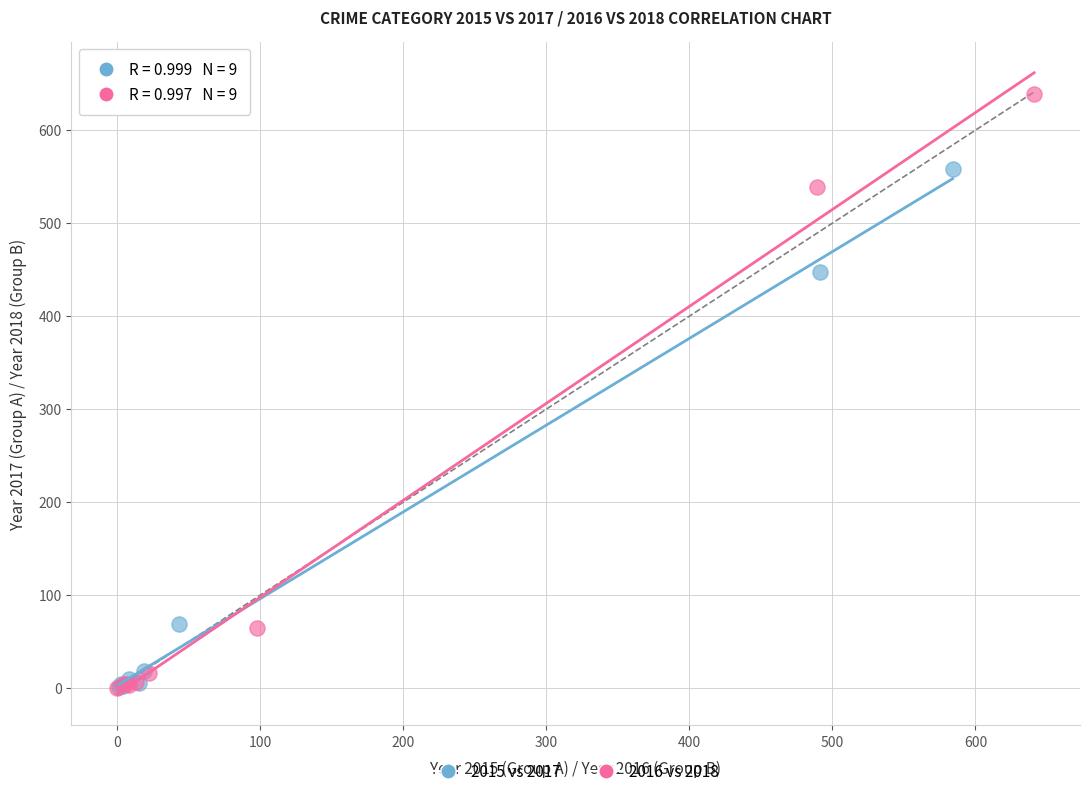

Which series reaches the maximum Y coordinate?

2016 vs 2018